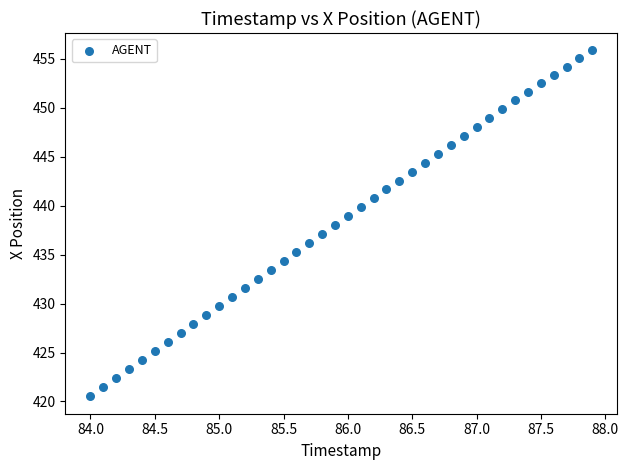

What is the range of X values (max minus min)?

3.9